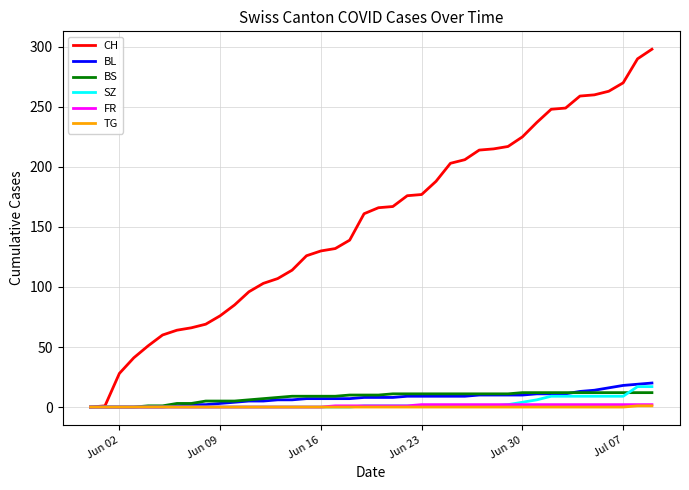

What is the greatest value displayed?

298